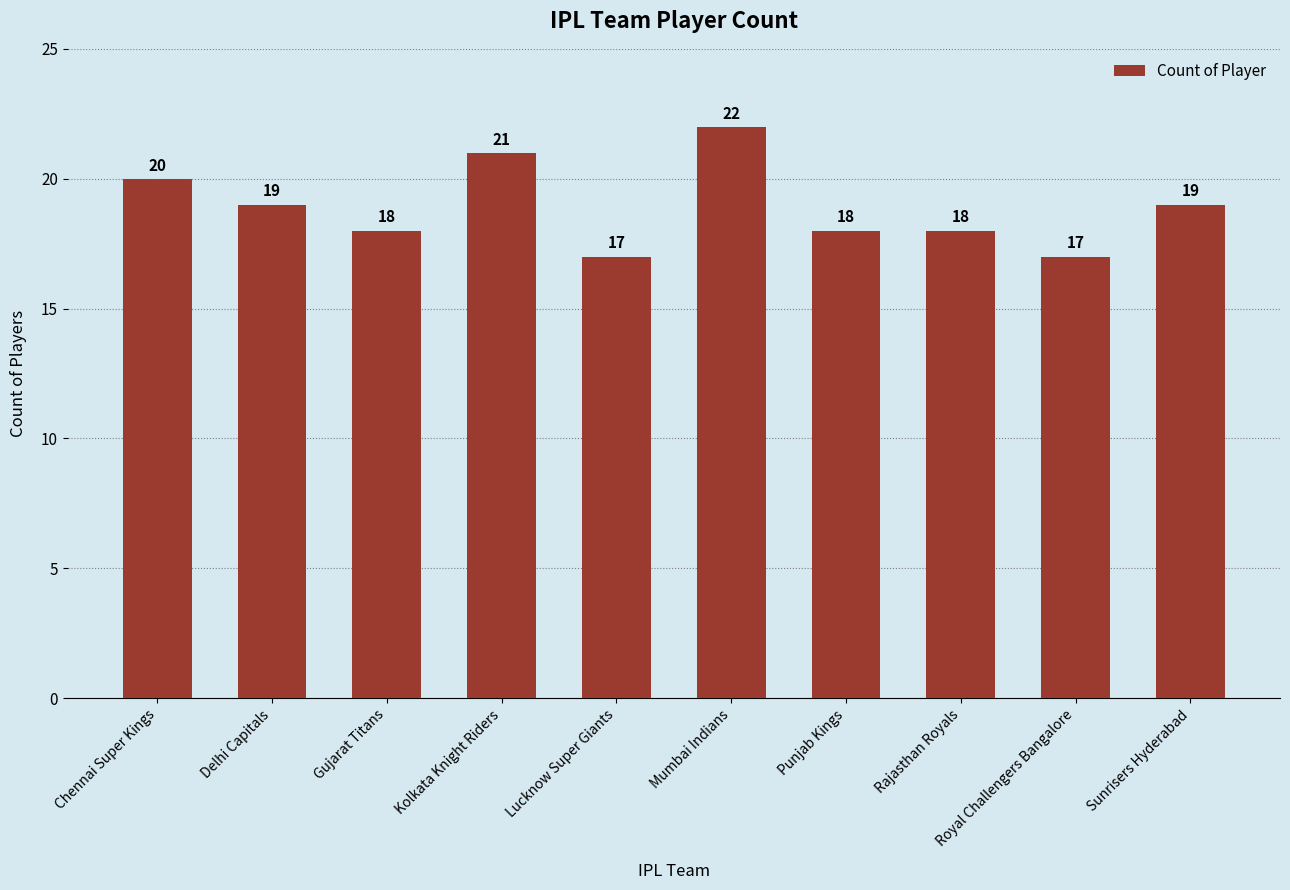

What is the smallest value displayed?

17